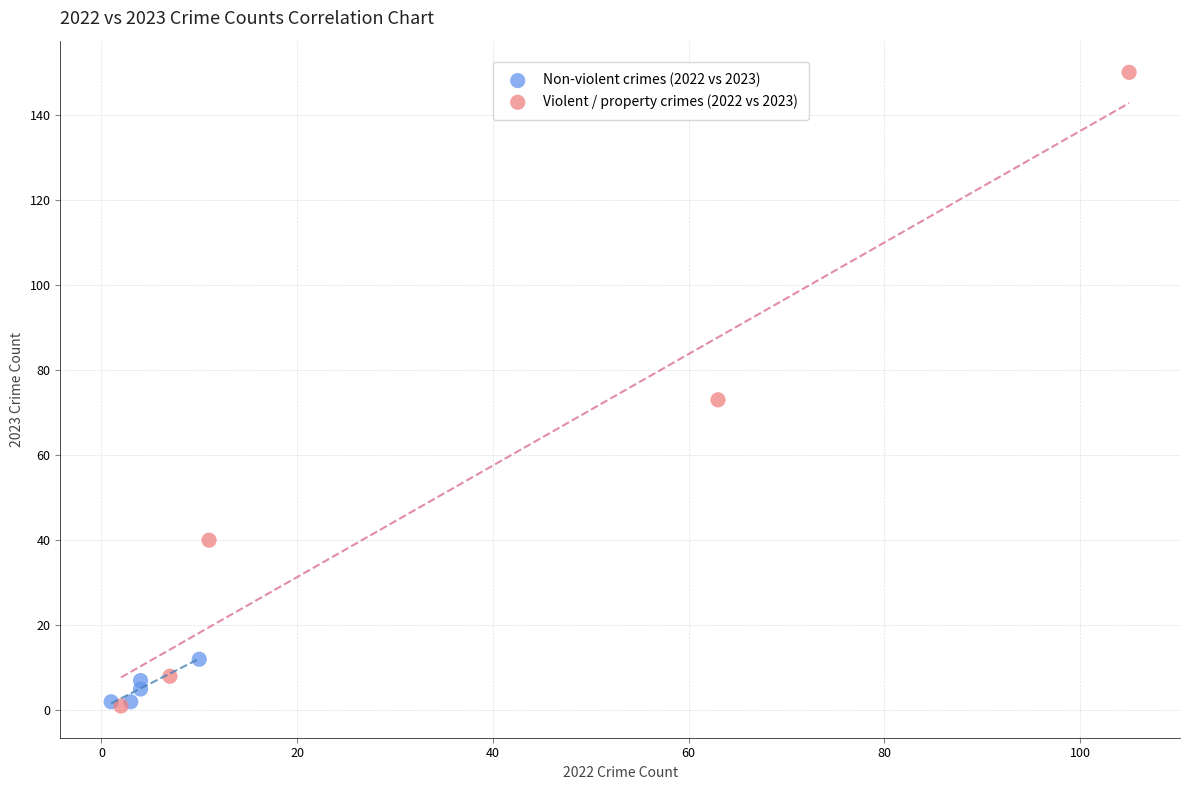

Which series has the largest Y range (max minus min)?

Violent / property crimes (2022 vs 2023)